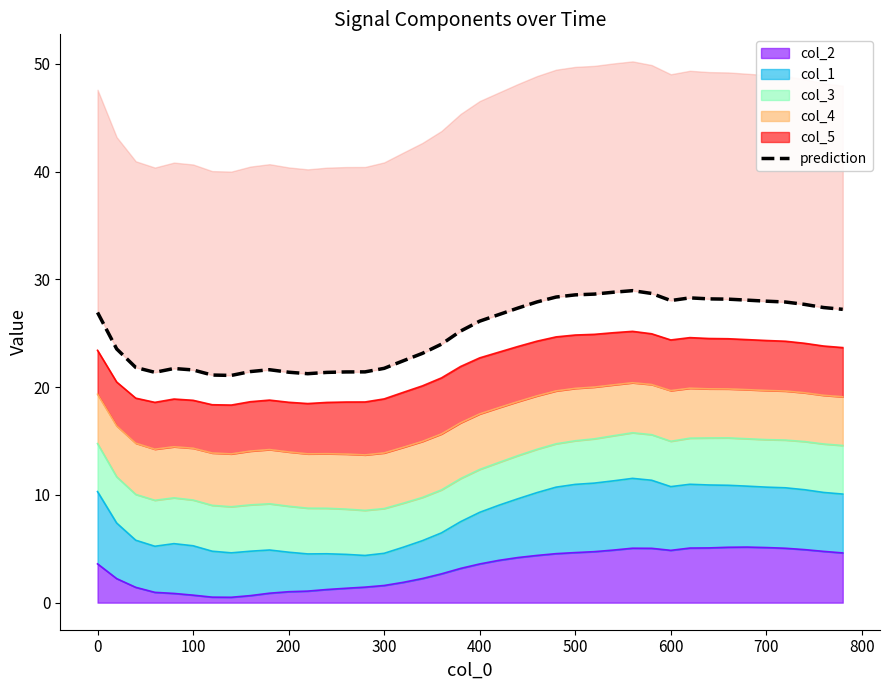

The col_2 series shows 1.0 at 200. True or false?

True